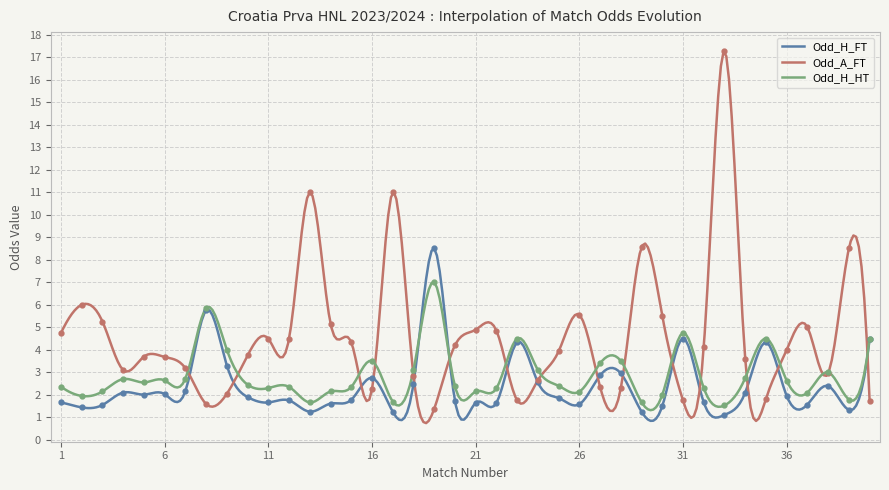

Which series has the largest range (max minus min)?

Odd_A_FT